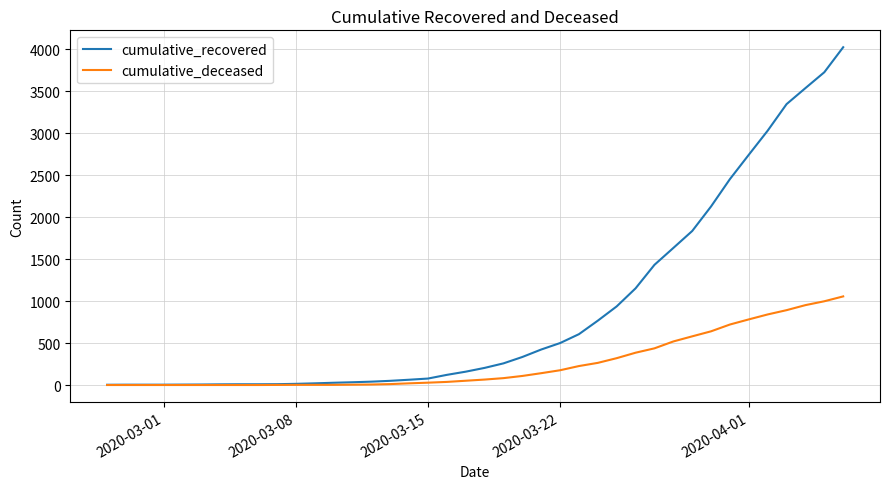

List the series in order of their peak value, highest first.

cumulative_recovered, cumulative_deceased